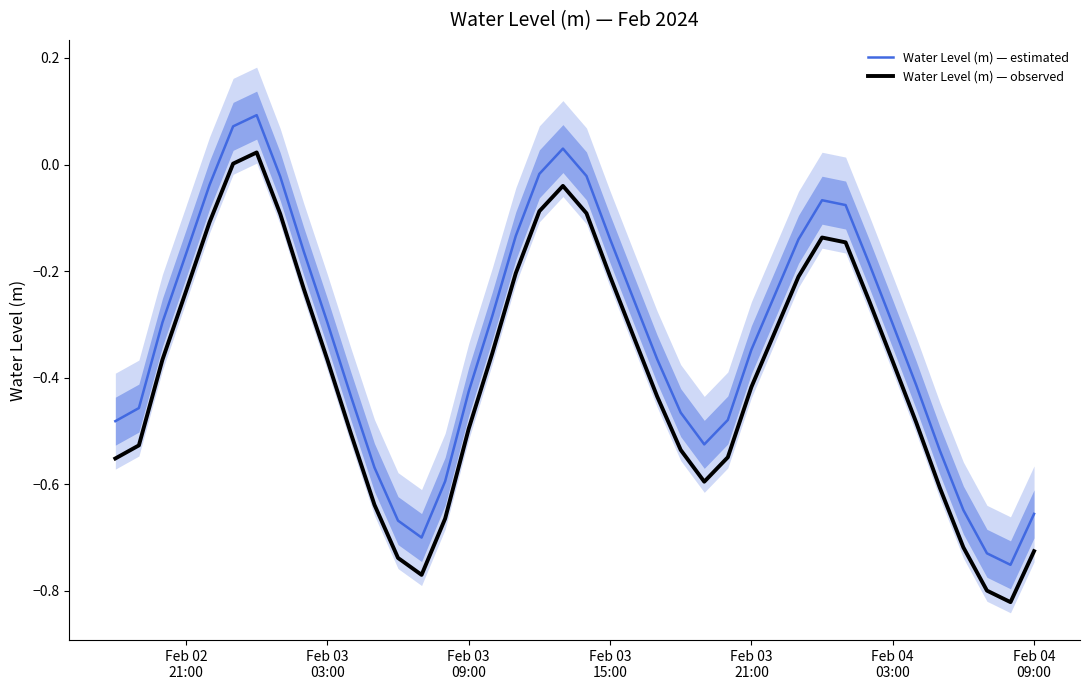

In Water Level (m) — estimated, how many points are higher than both neighbors (excluding endpoints)?

3